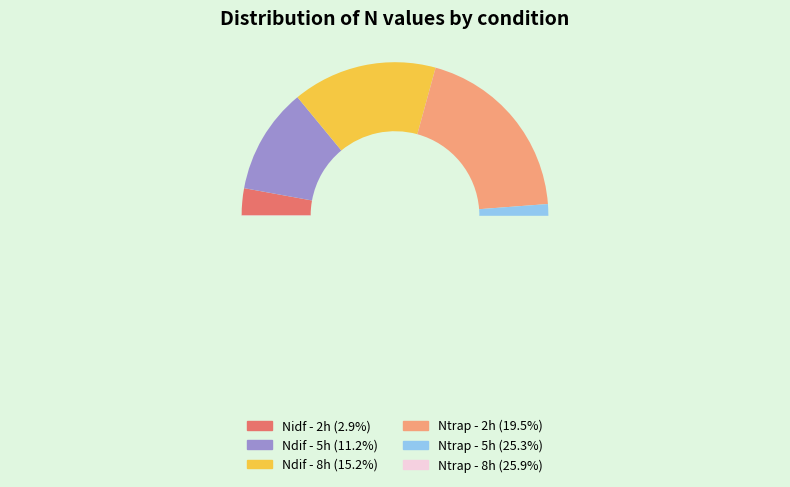

What is the largest slice in the pie chart?

Ntrap - 8h